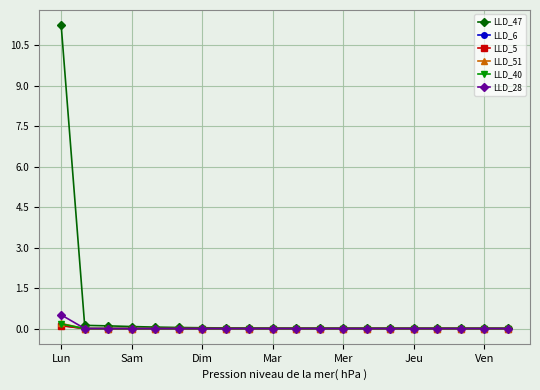

Count the number of categories in the chart.

20